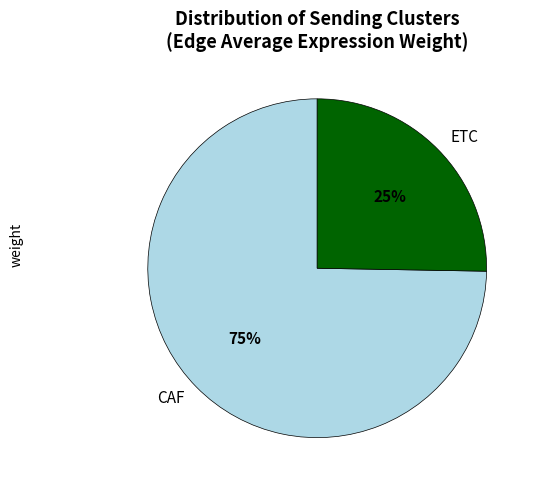

Which category accounts for the majority?

CAF